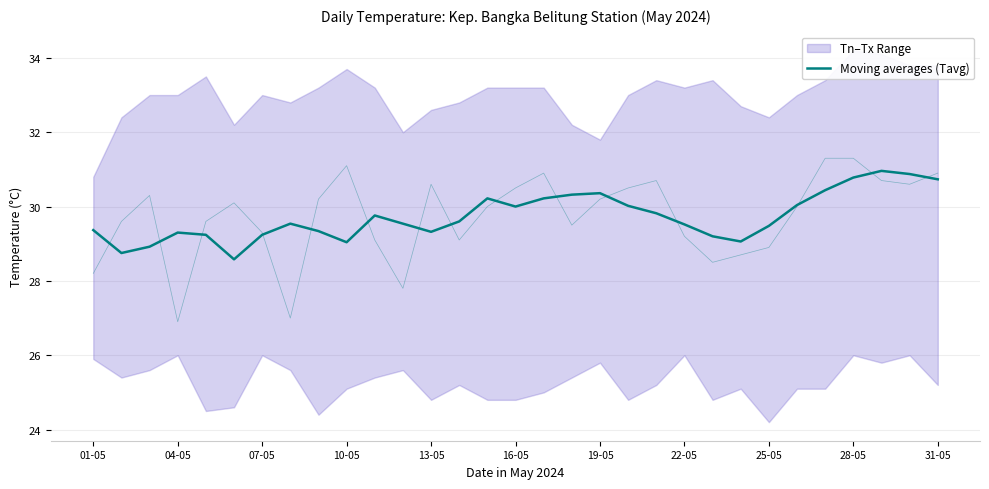

True or false: the data shows 44.7 at 16-05.

False